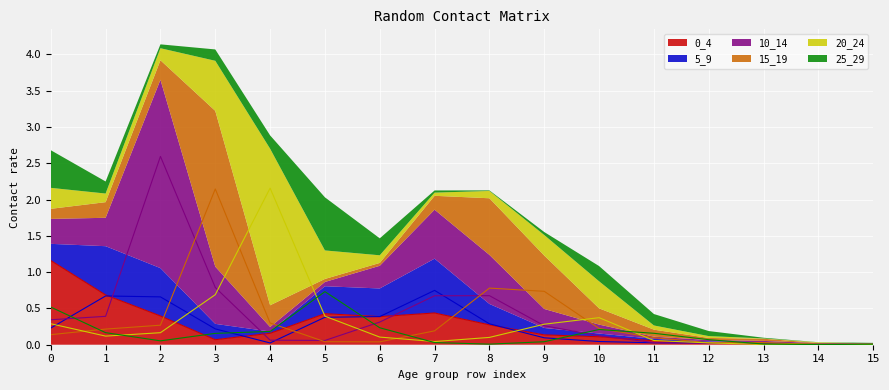

In 0_4, how many points are higher than both neighbors (excluding endpoints)?

2